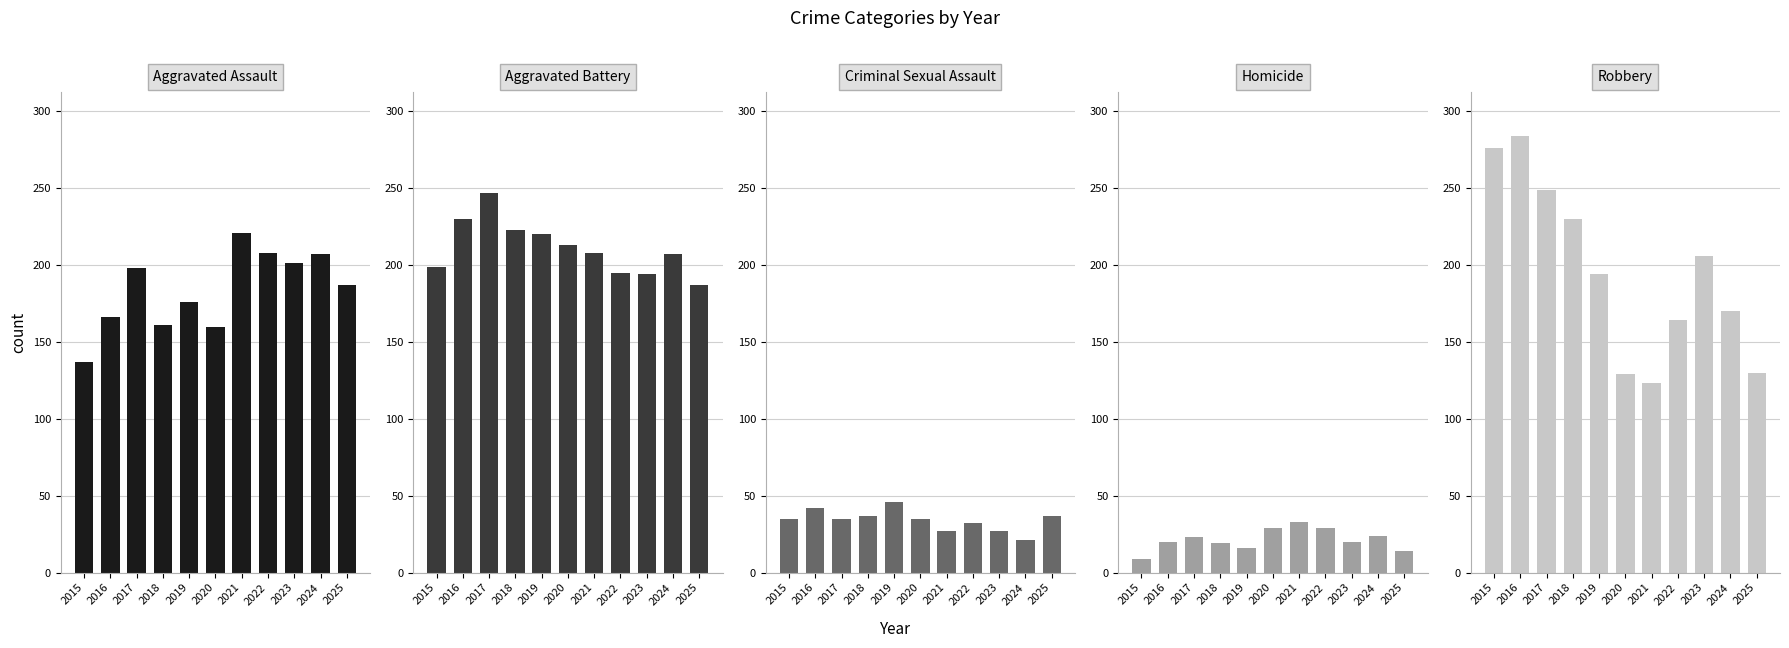

Which series changed the most between 2015 and 2021?

Robbery